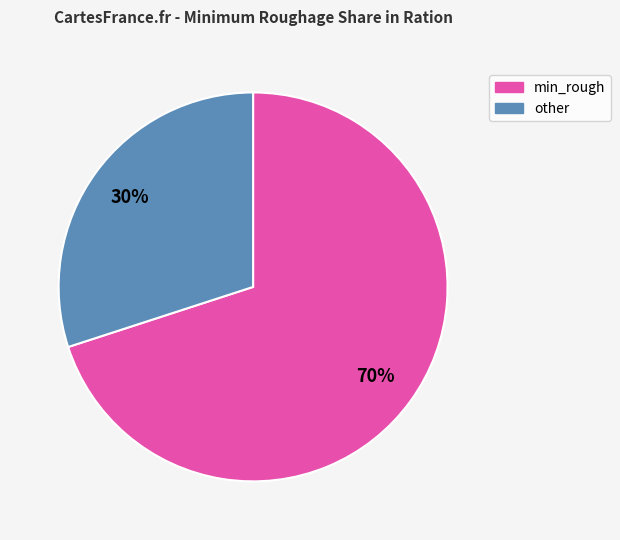

Combined, do other and min_rough account for over 50%?

Yes